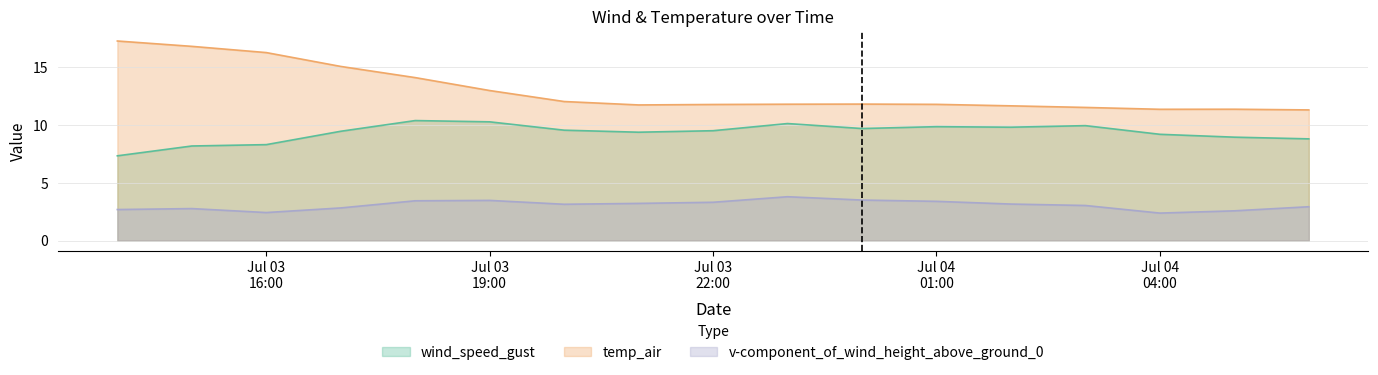

Rank the series by their average value, from highest to lowest.

temp_air, wind_speed_gust, v-component_of_wind_height_above_ground_0